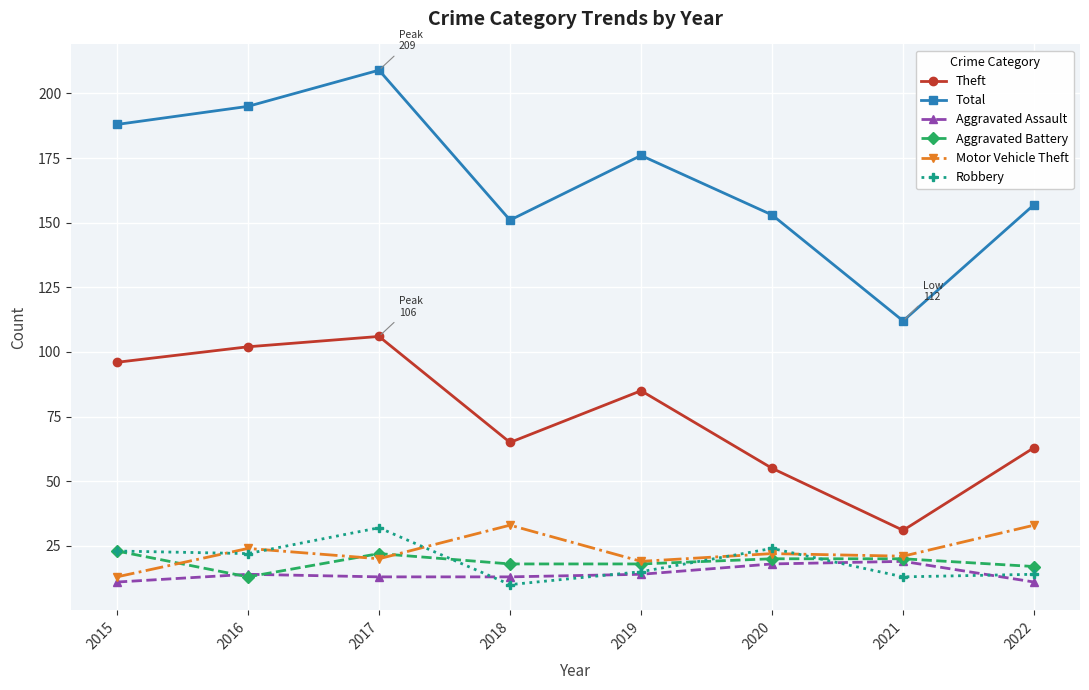

The Aggravated Assault series shows 11 at 2015. True or false?

True